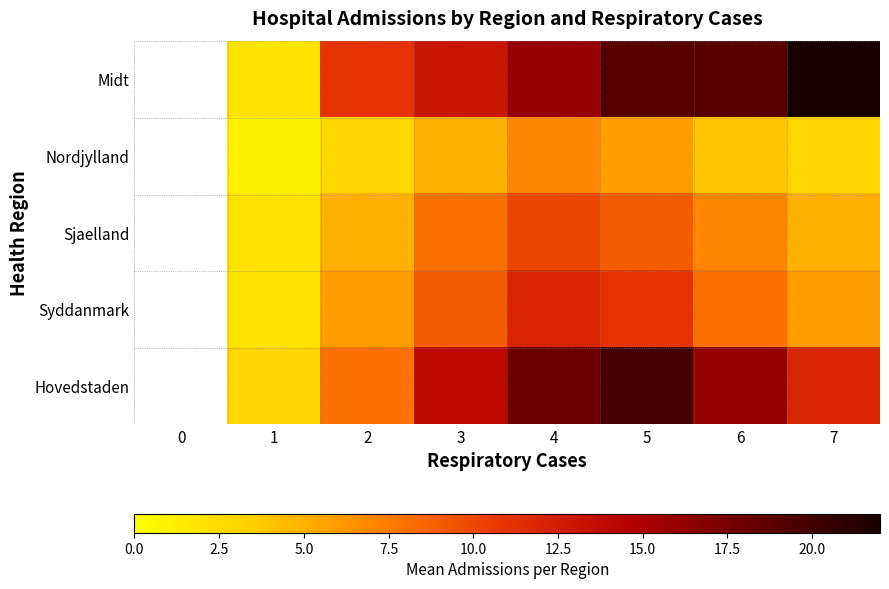

The value of Nordjylland at 4 is 7.0. True or false?

True